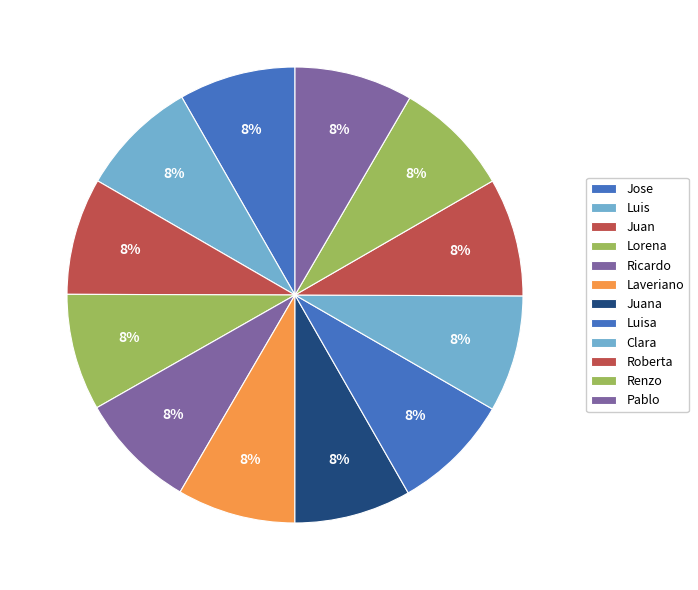

Is there a majority slice in this chart?

No